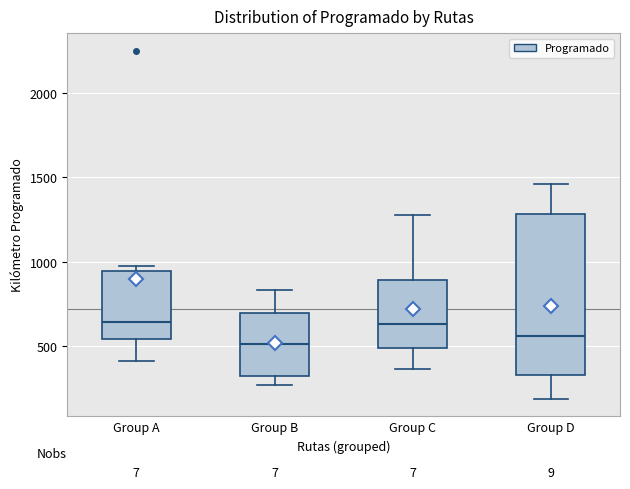

Comparing the boxes themselves (not the whiskers), which one is the tallest?

Group D